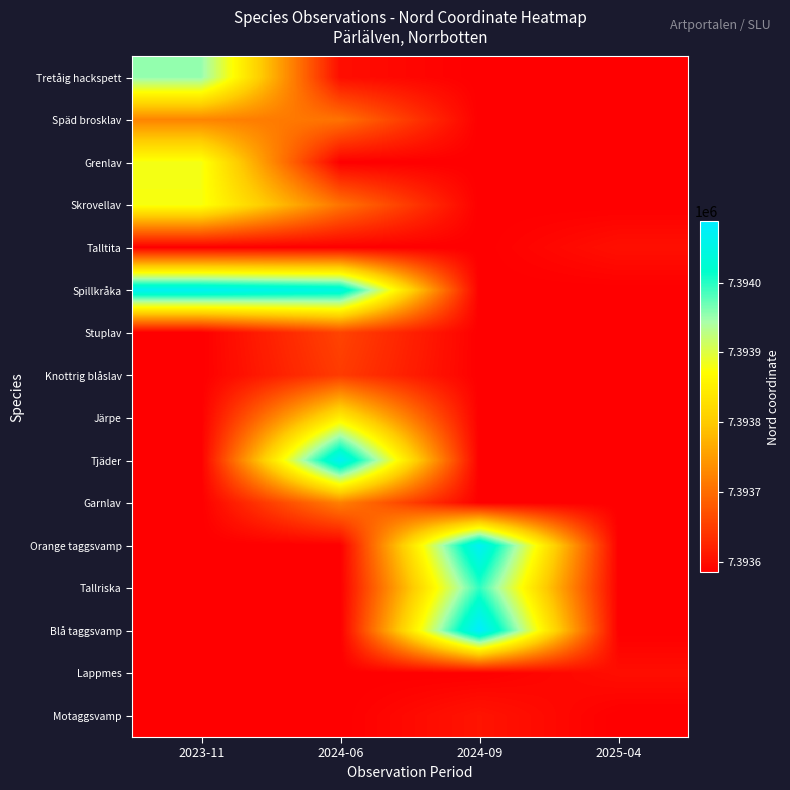

What is the total value across all series at 2024-09?

118298784.0